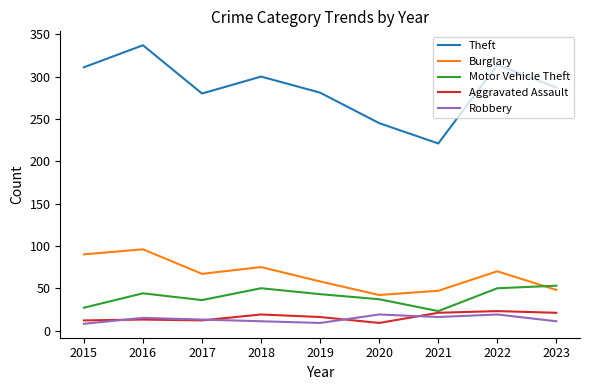

Is the value of Aggravated Assault at 2023 greater than the value of Burglary at 2021?

No